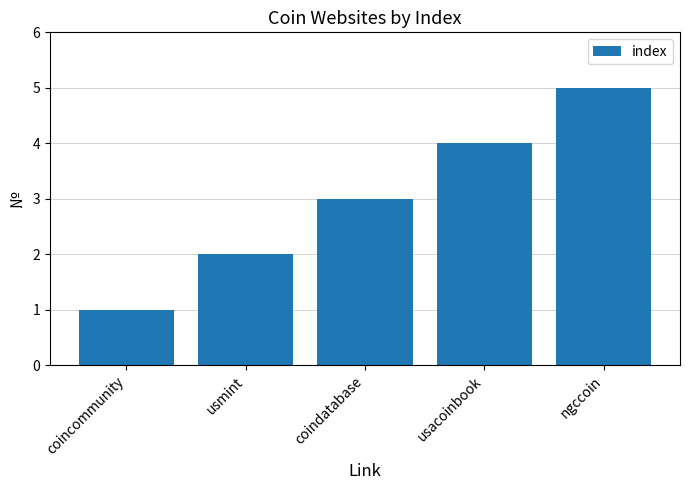

What is the label of the 3rd bar from the left?

coindatabase